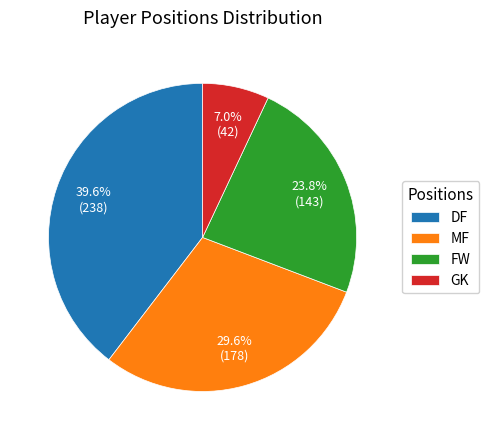

Combined, what portion of the pie is DF and GK?

46.6%